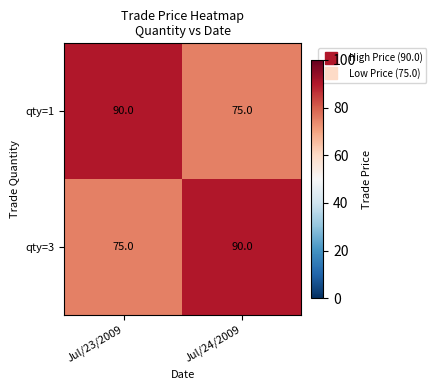

What is the difference between the qty=3 values at Jul/24/2009 and Jul/23/2009?

15